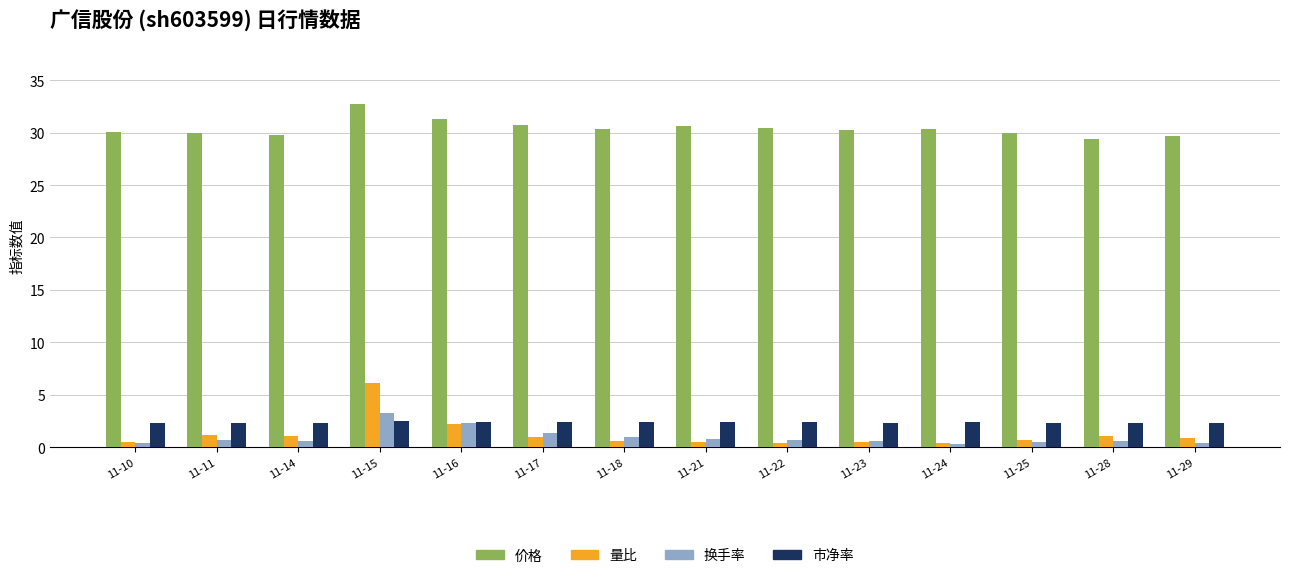

What are all the series names shown in the legend?

价格, 量比, 换手率, 市净率